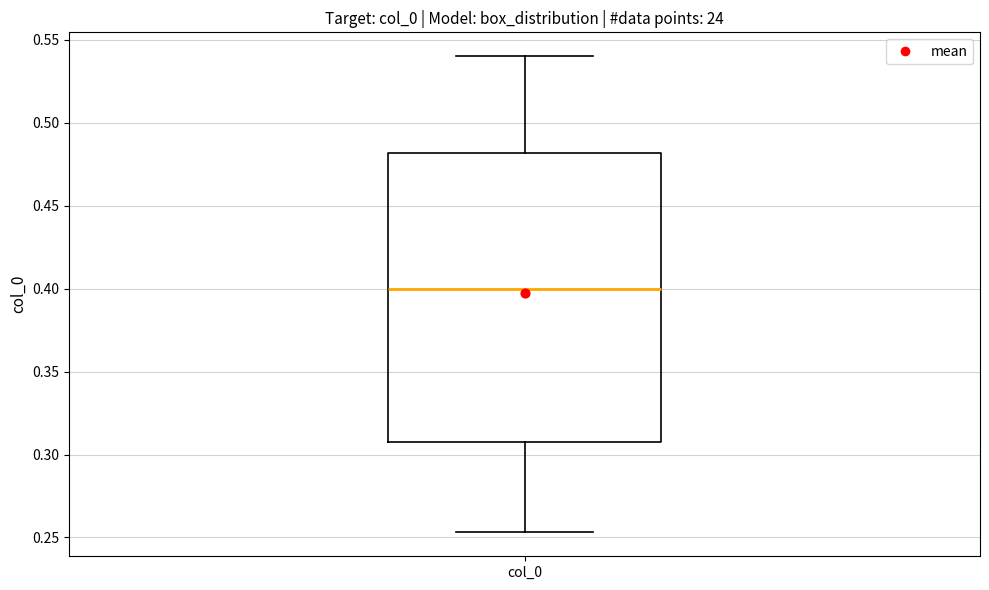

Transcribe this box plot: give where the median line is, the range the box spans, and where the two whiskers end, as read against the y-axis. The values are not printed on the chart, so give them approximately, as read against the axis.

median 0.400, box 0.310 to 0.480, whiskers 0.255 to 0.540